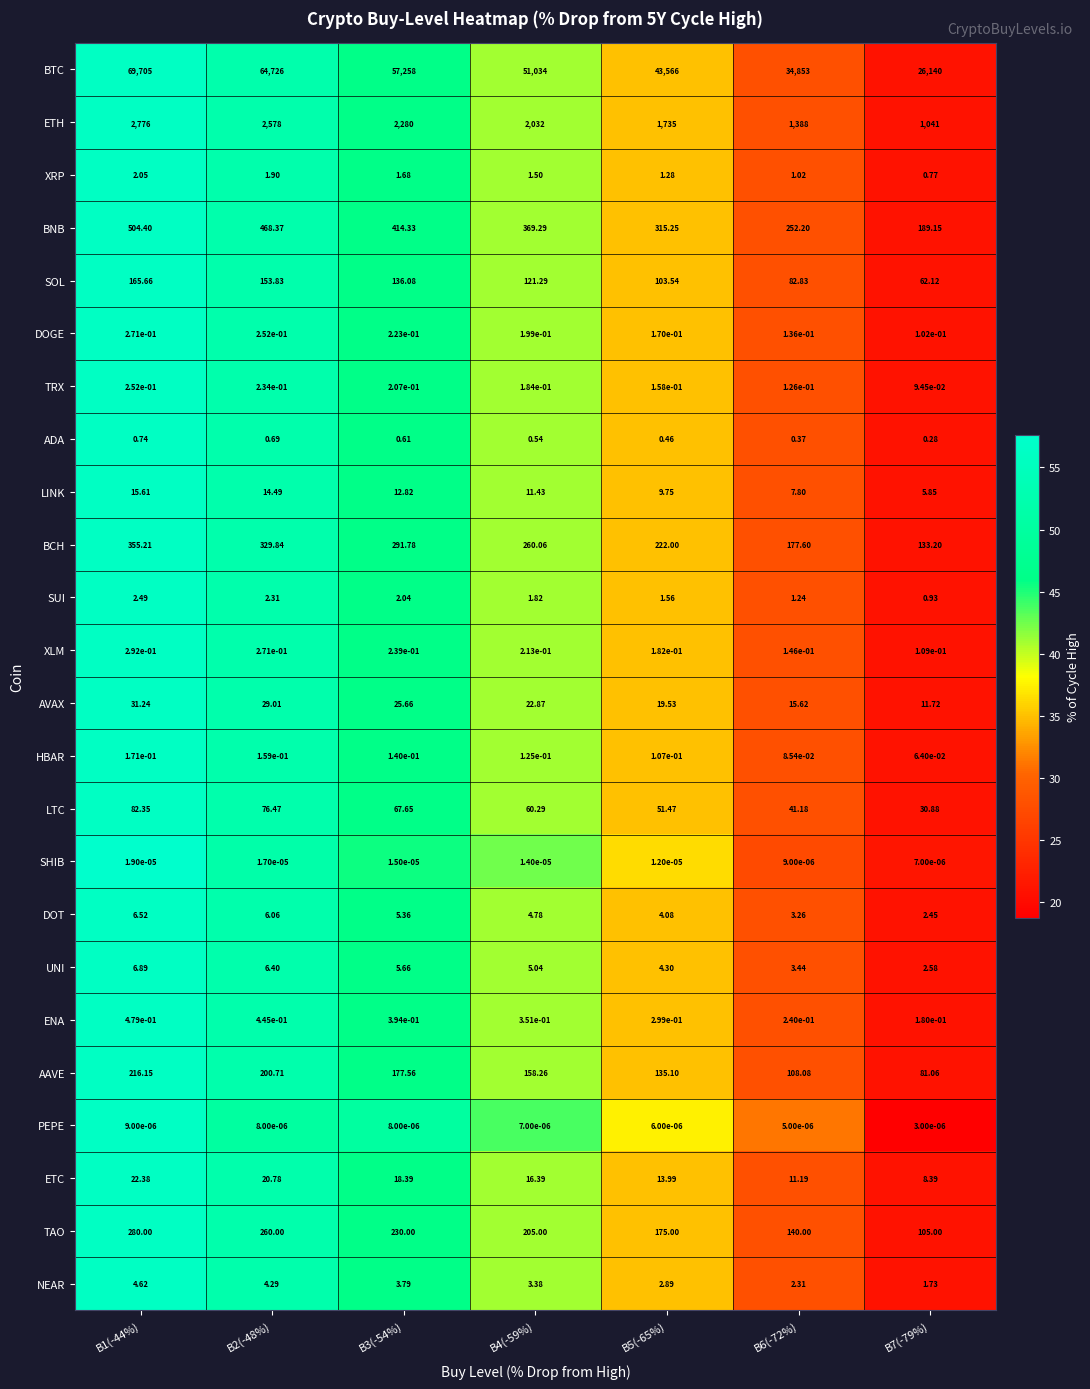

Which series changed the most between B1(-44%) and B2(-48%)?

BTC